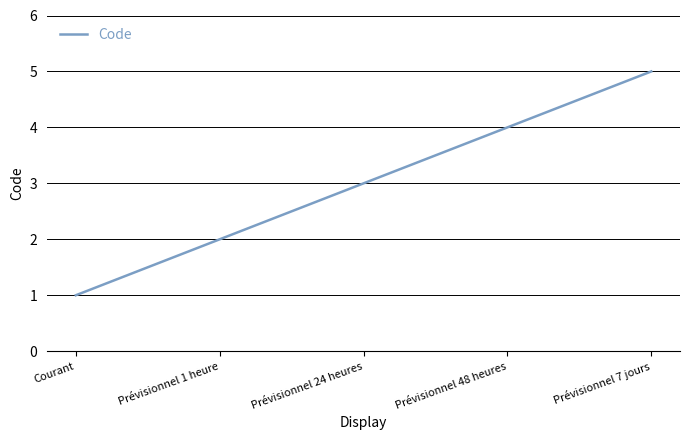

What position from the left is Courant?

1